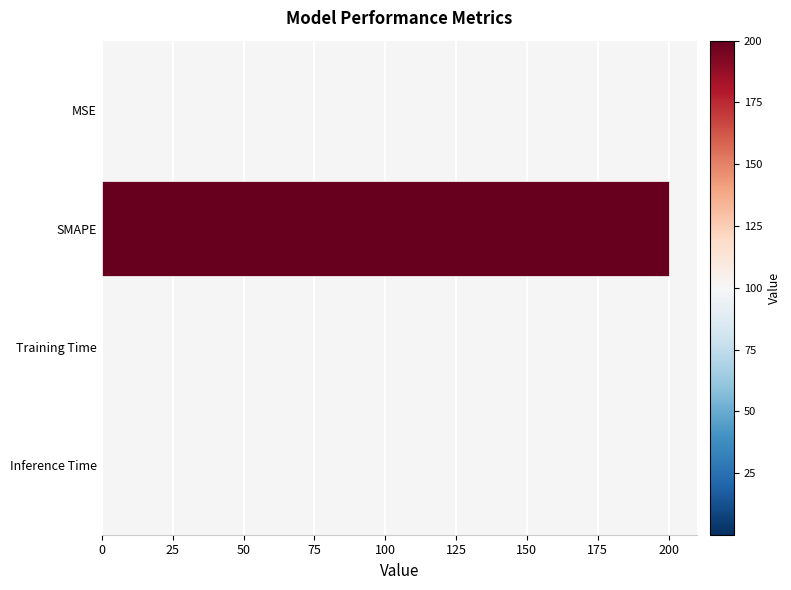

The value at SMAPE is 291.0. True or false?

False